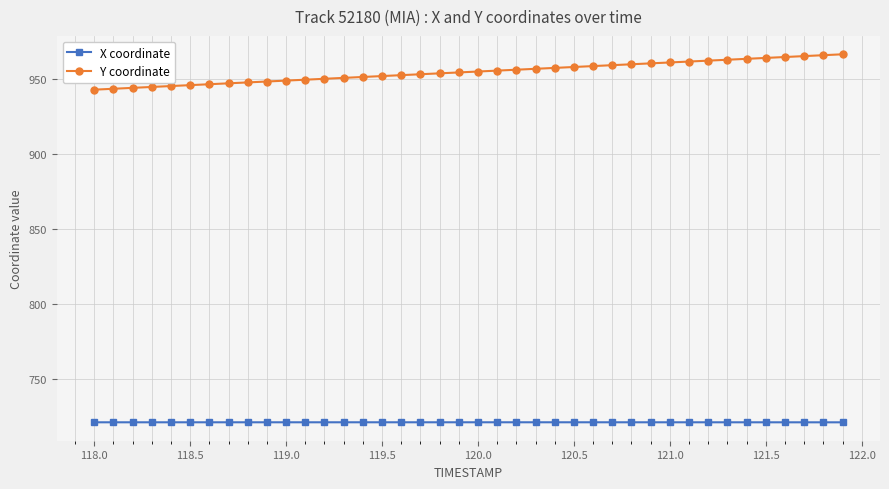

What is the lowest value of the X coordinate series?

721.1